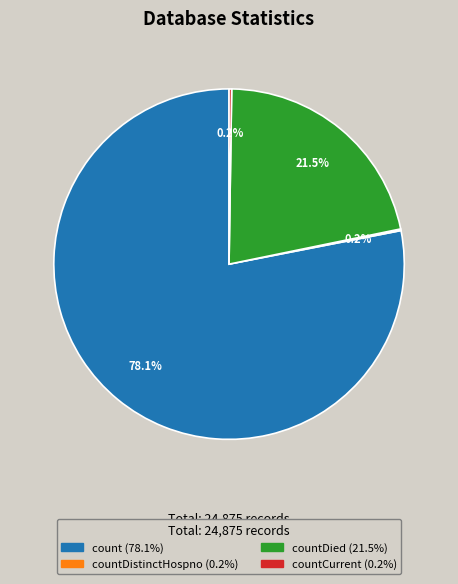

Is there a majority slice in this chart?

Yes